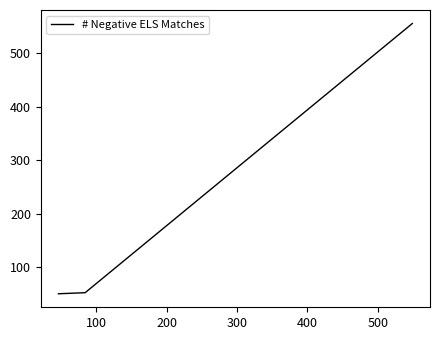

What is the minimum value shown in the chart?

51